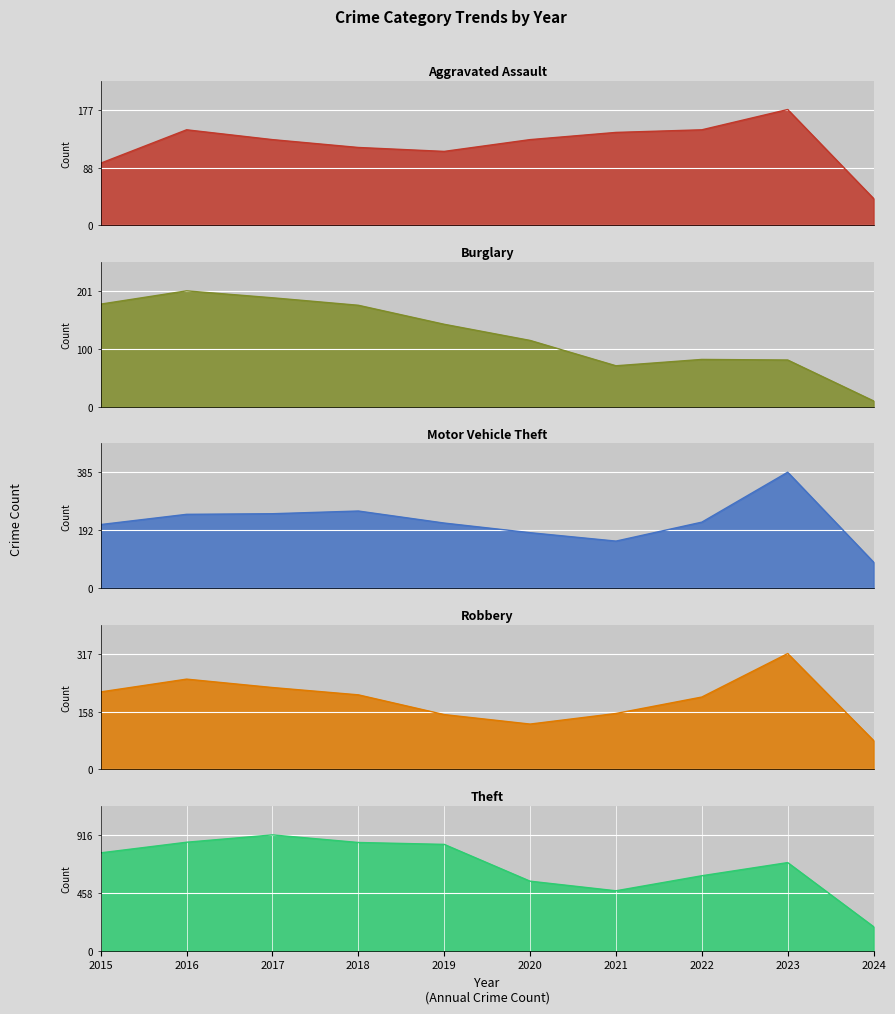

How many intersections are there between Robbery and Motor Vehicle Theft?

1